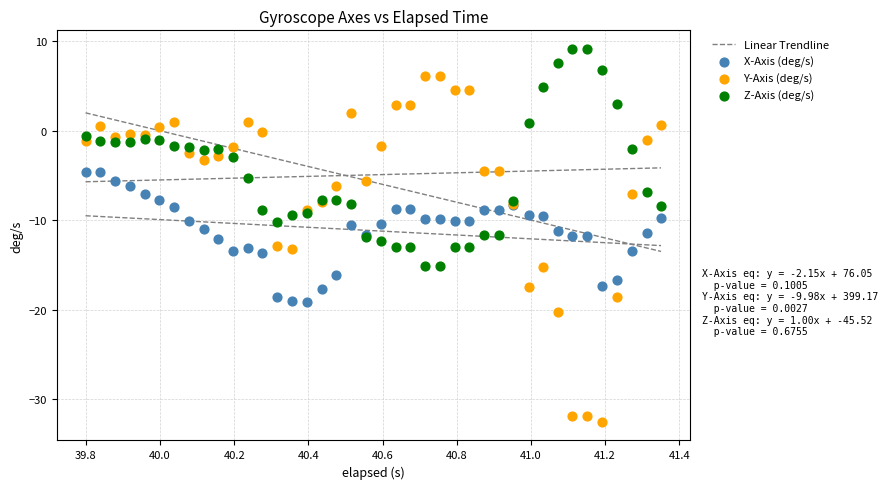

Which series has the widest spread of Y values?

Y-Axis (deg/s)